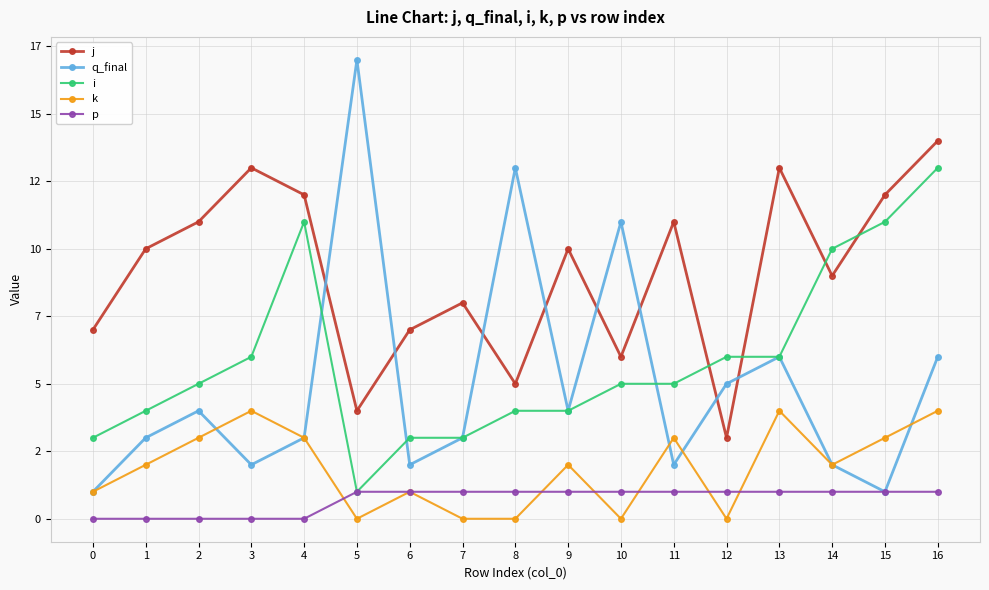

At which label does q_final reach its peak?

5